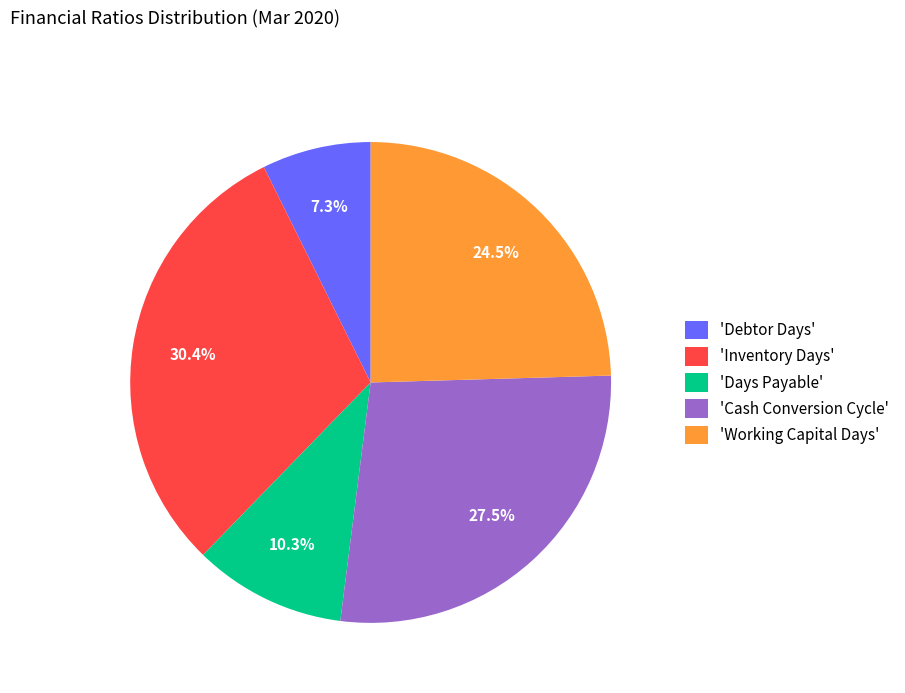

What is the ratio of the value at 'Inventory Days' to the value at 'Cash Conversion Cycle'?

1.1